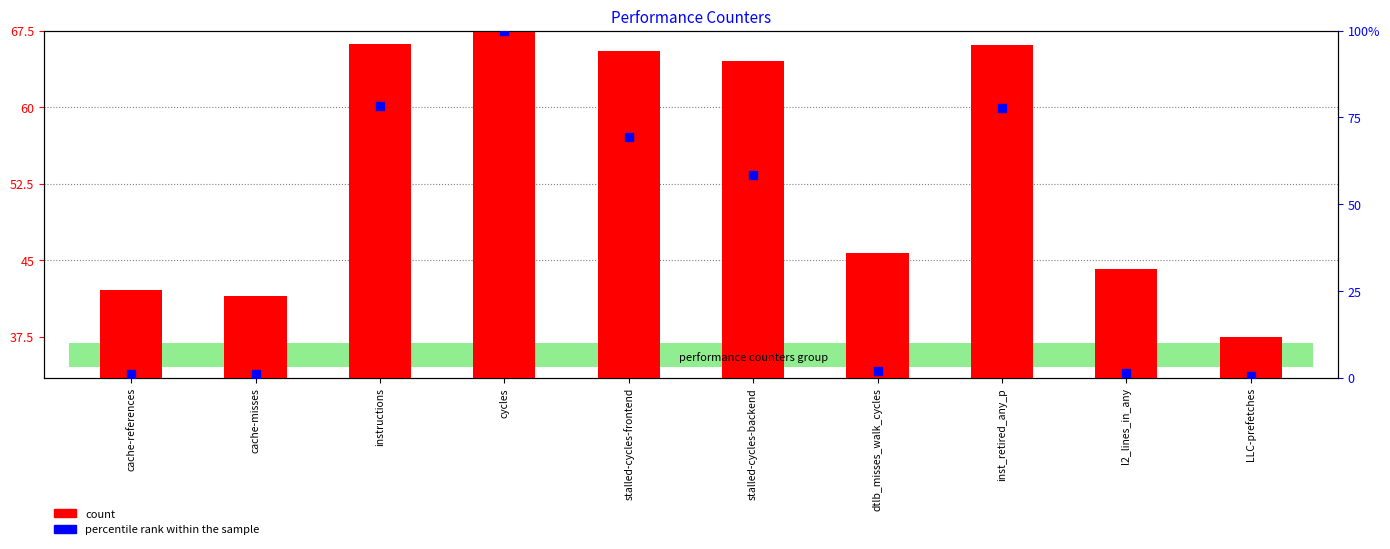

At how many categories does at least one series exceed 71?

3